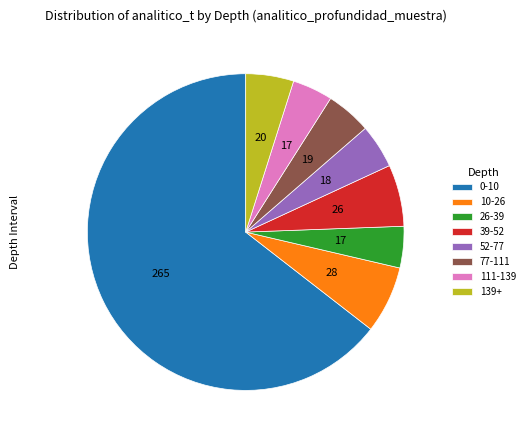

Which has a higher value, 0-10 or 52-77?

0-10